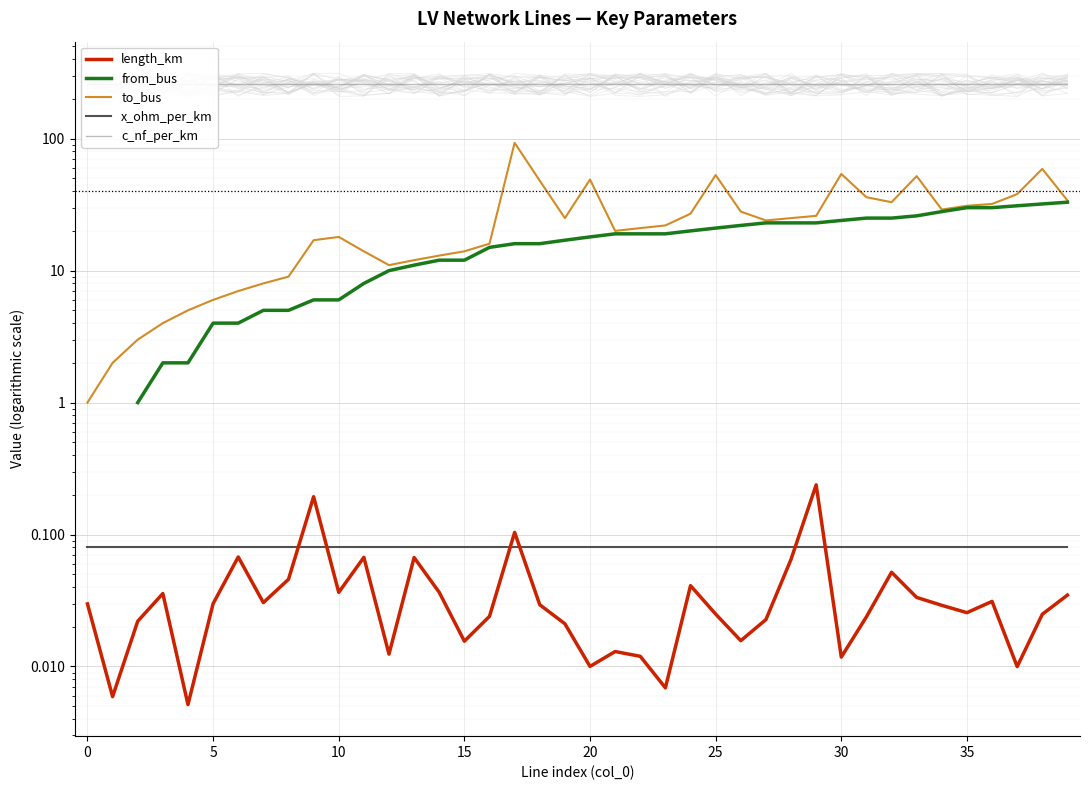

Where does the from_bus series first go above 18?

21